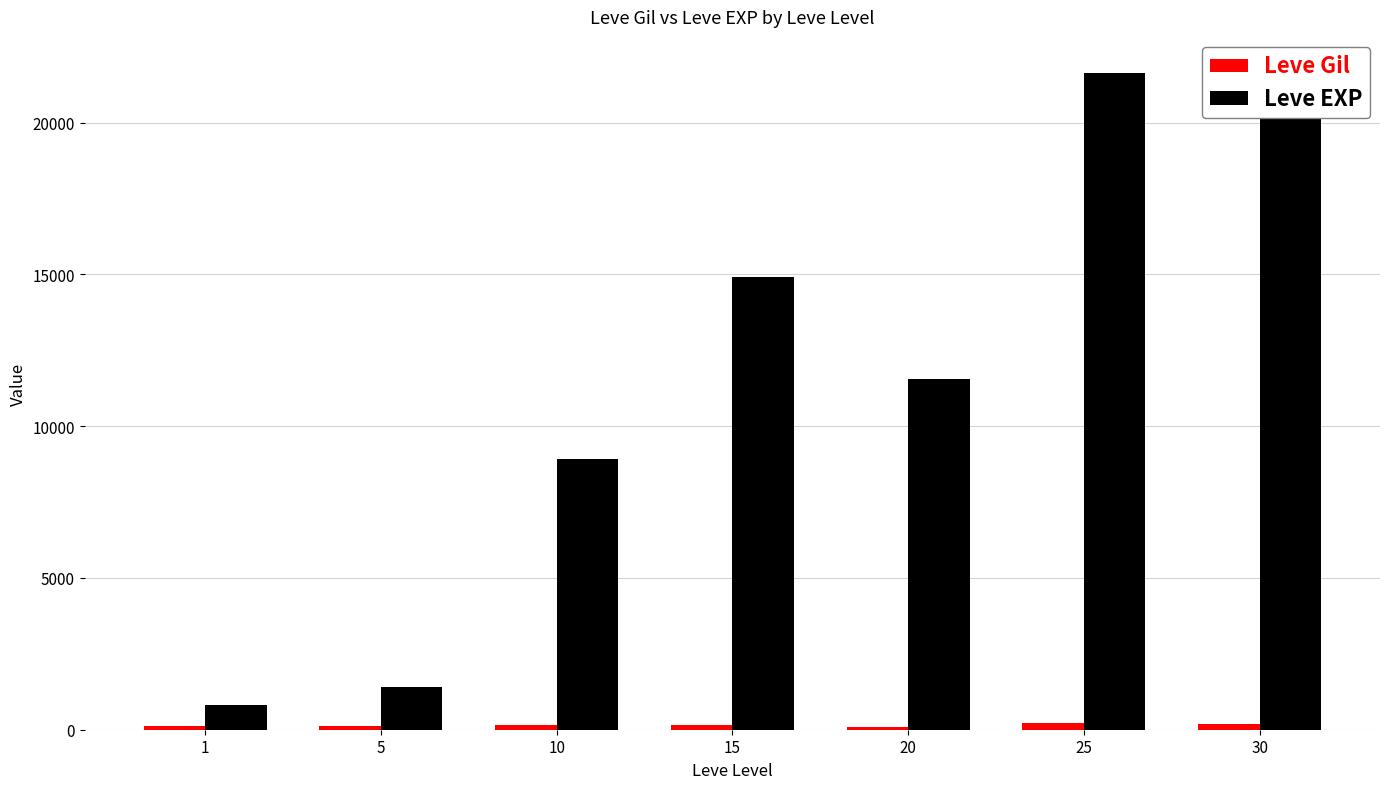

At how many categories does at least one series exceed 5356?

5